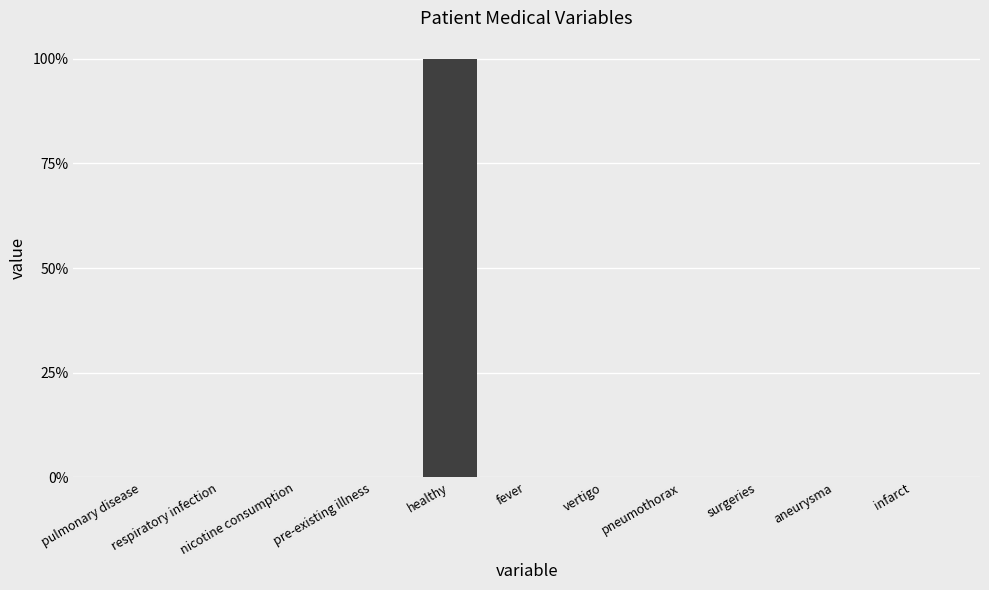

What is the maximum value shown in the chart?

1